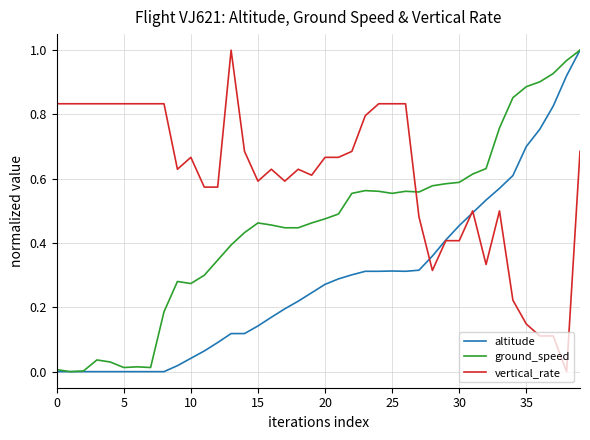

How many times do ground_speed and vertical_rate cross each other?

1